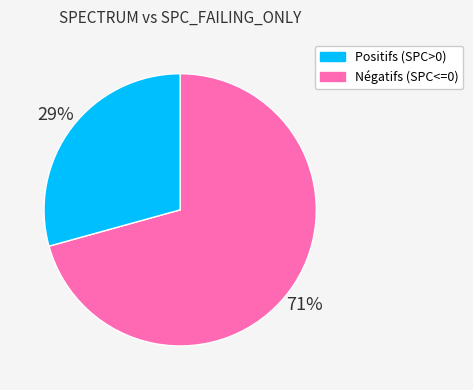

Combined, do Positifs (SPC>0) and Négatifs (SPC<=0) account for over 50%?

Yes